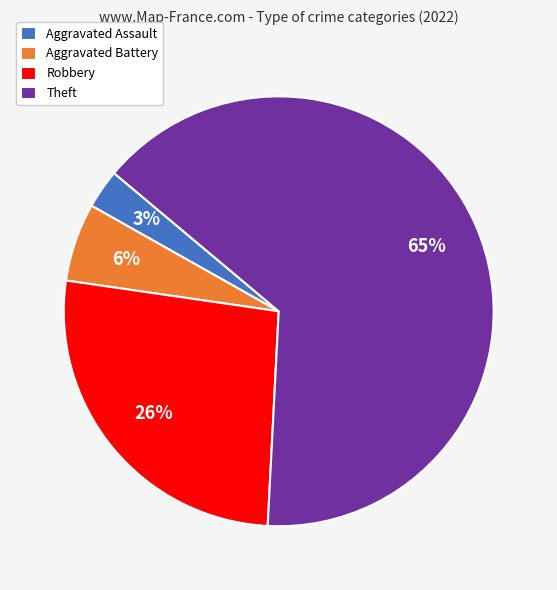

Combined, do Aggravated Assault and Theft account for over 50%?

Yes